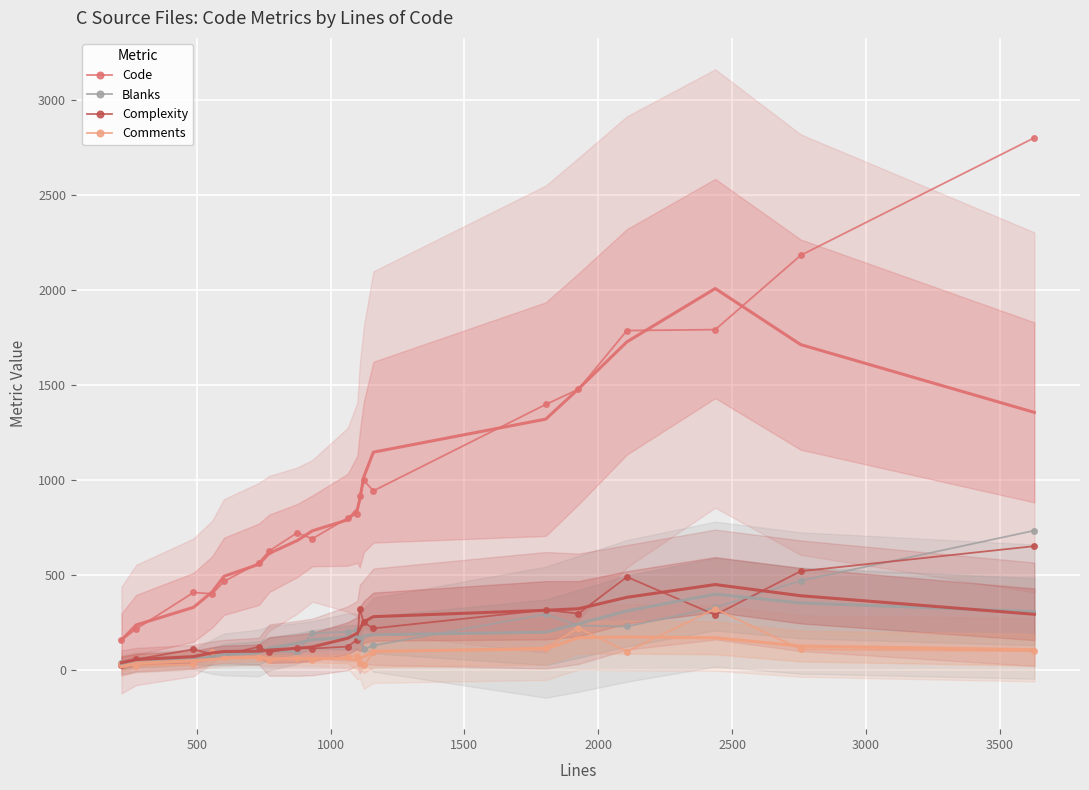

True or false: Code has more than 2 points higher than both neighbors.

True